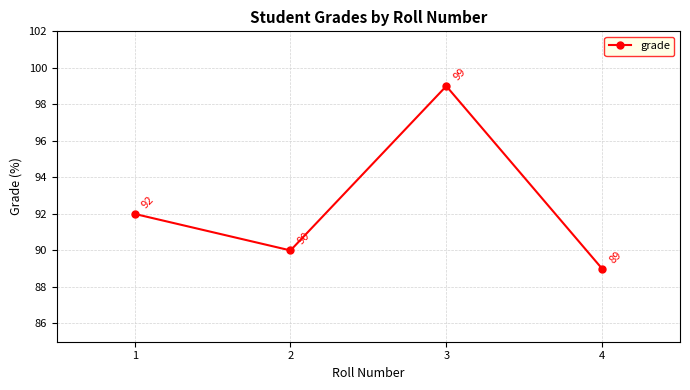

What is the difference between the second highest and minimum values?

3